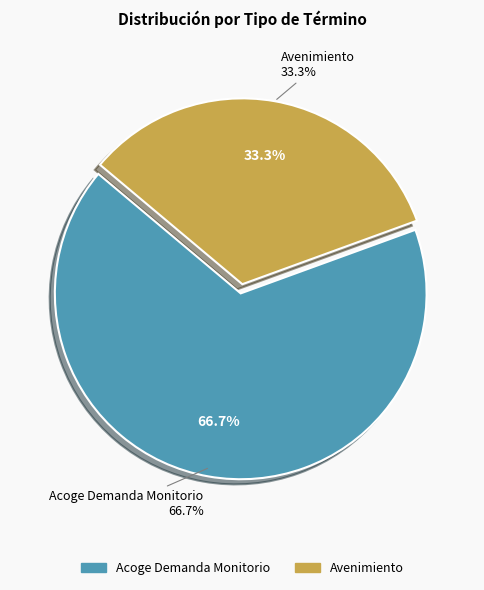

Is it true that Avenimiento is 45% of the pie?

False